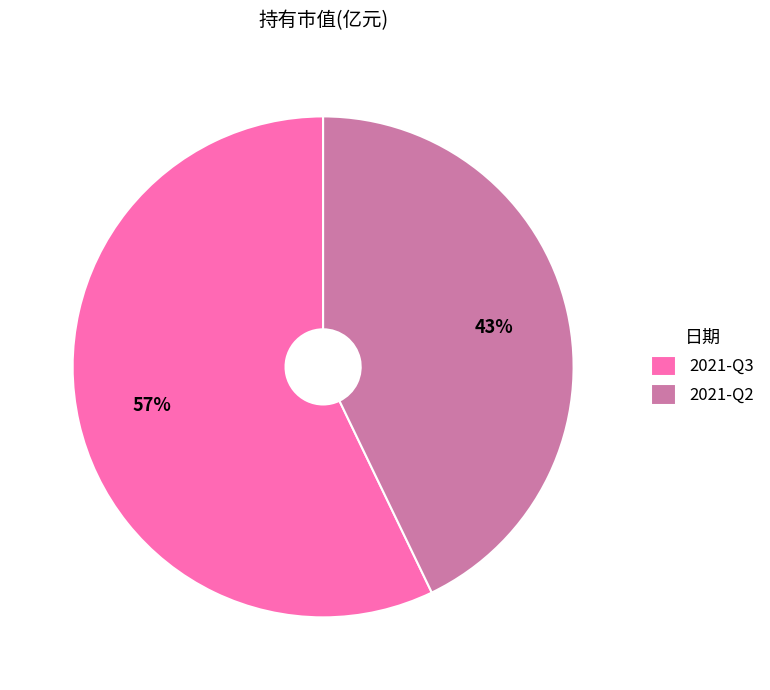

Do 2021-Q2 and 2021-Q3 together represent more than half of the pie?

Yes